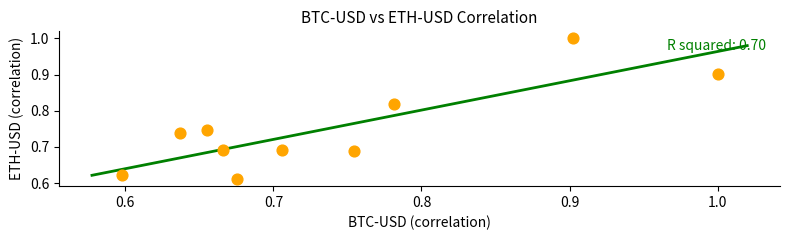

What is the range of X values (max minus min)?

0.4